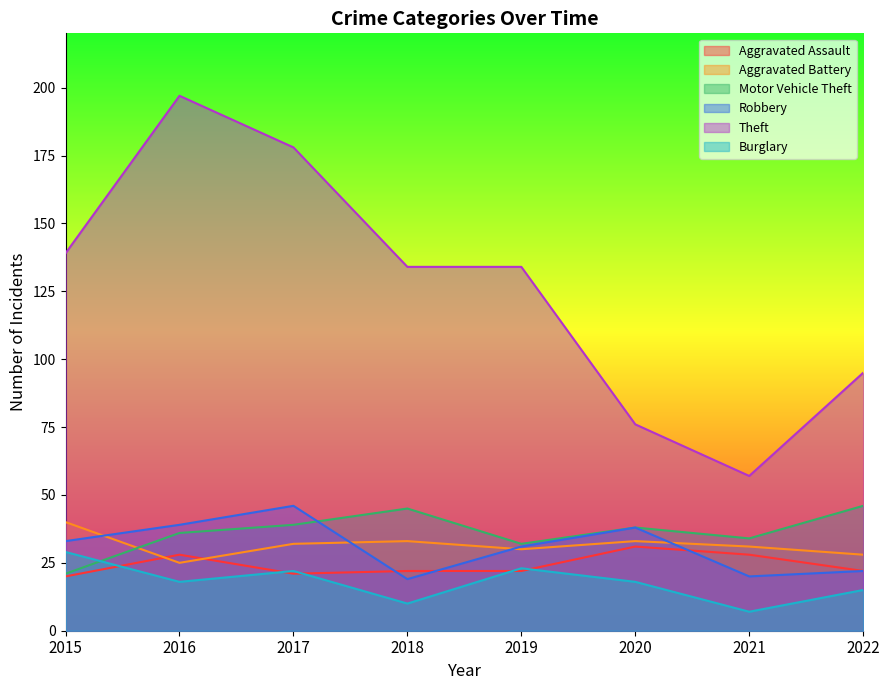

Count the number of categories in the chart.

8